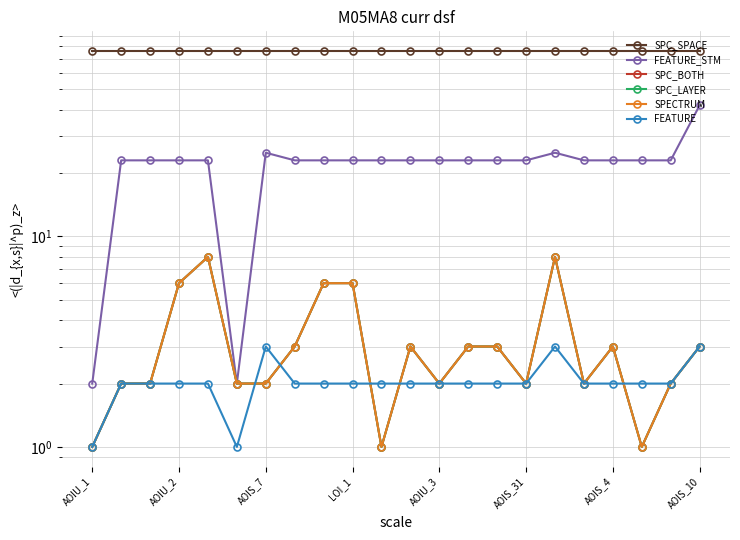

What is the minimum value for SPECTRUM?

1